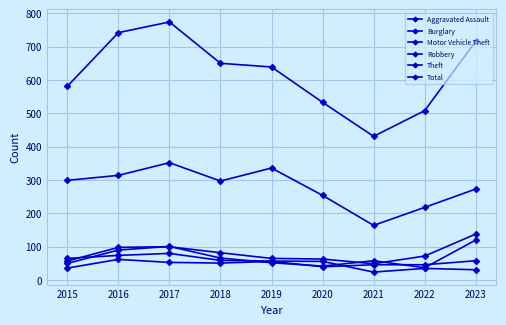

Is the value of Robbery at 2019 greater than the value of Total at 2020?

No